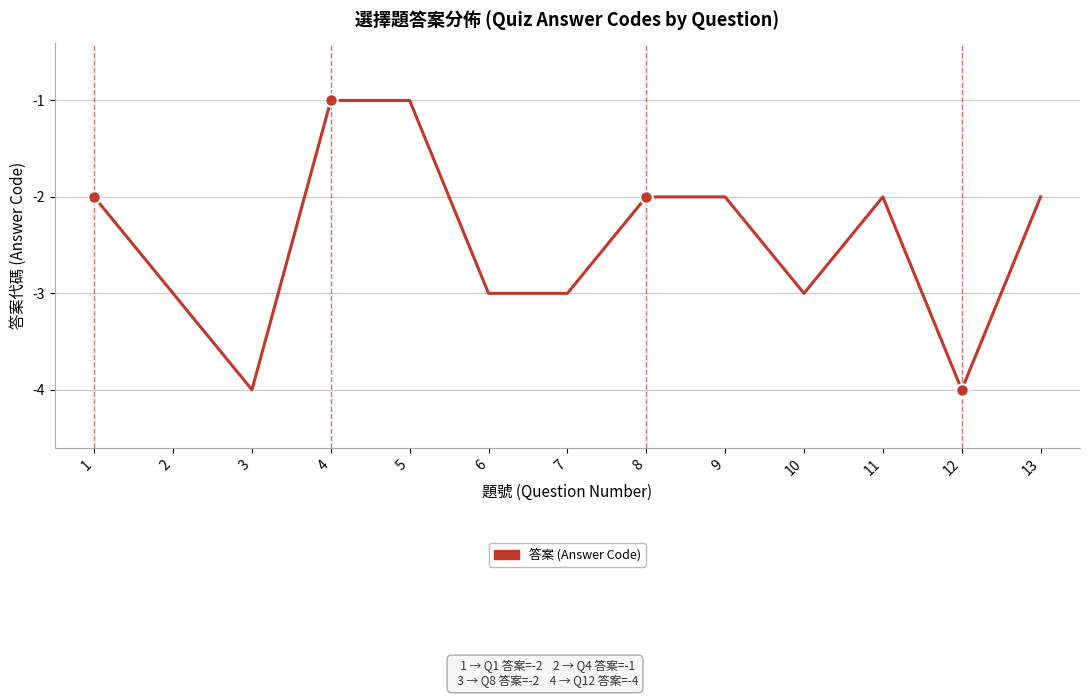

Is it true that the value at 11 is -1?

False